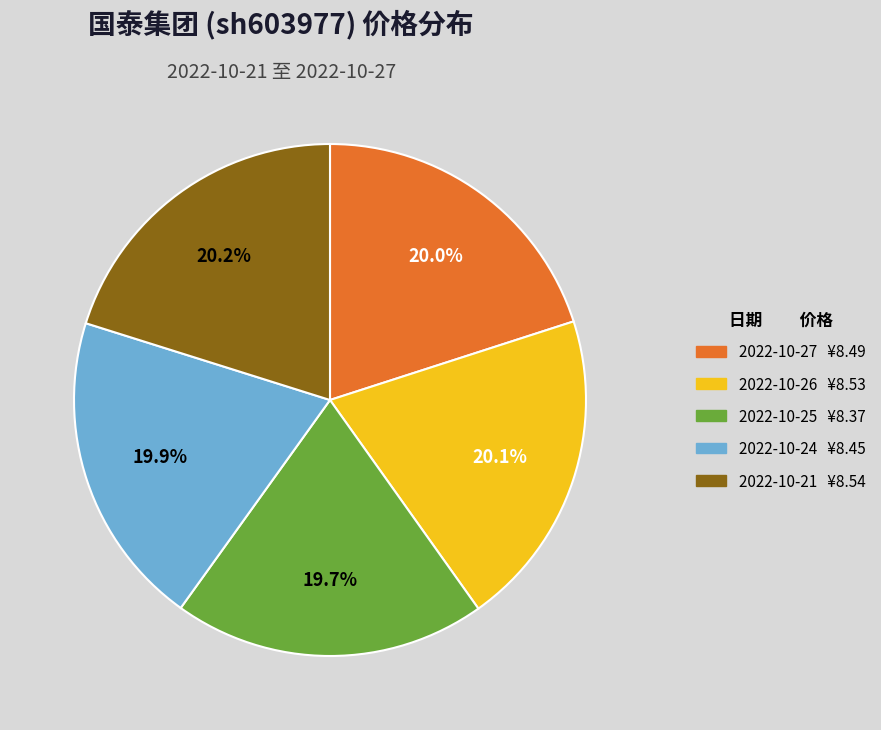

Count the number of slices in the pie.

5